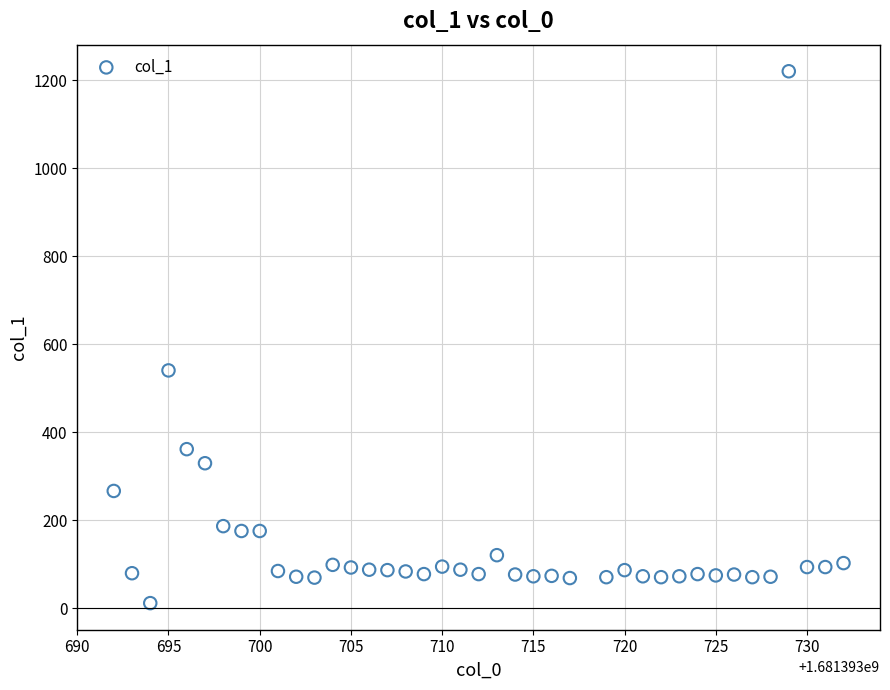

What Y value in the scatter plot is closest to 616?

541